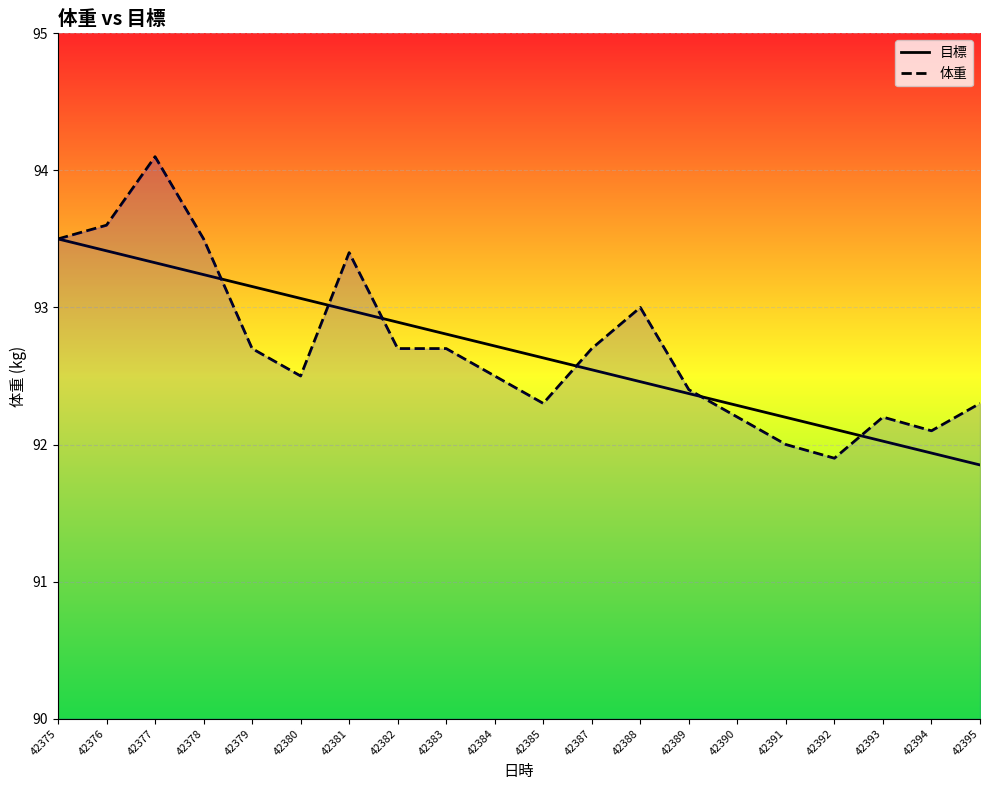

At which category does the chart reach its peak across all series?

42377